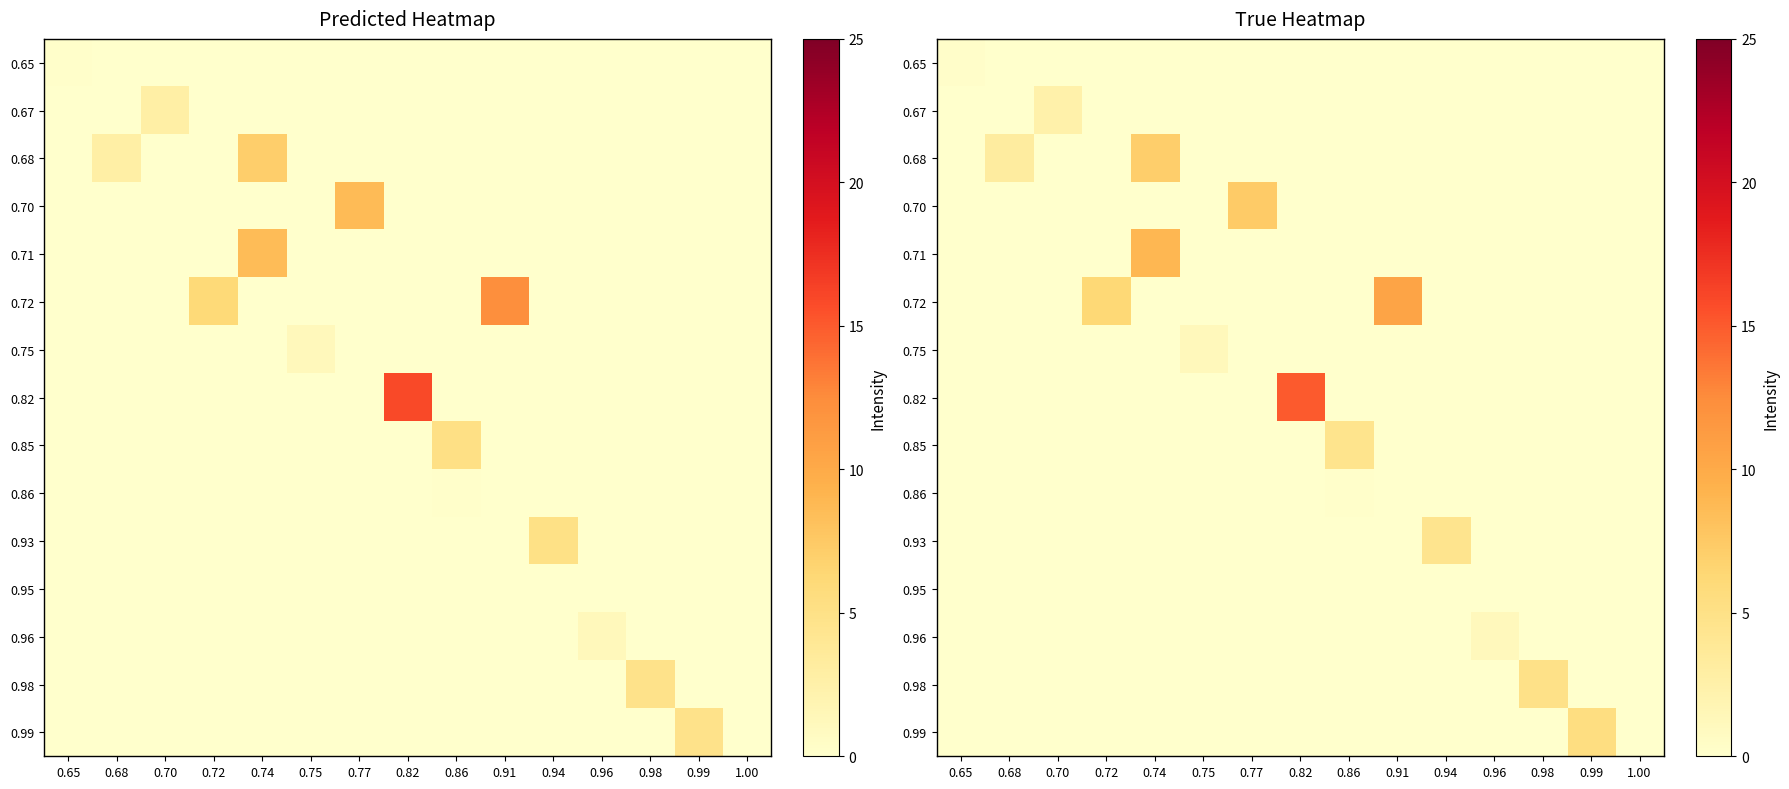

Is it true that 0.75 equals -0.4 at 0.82?

False